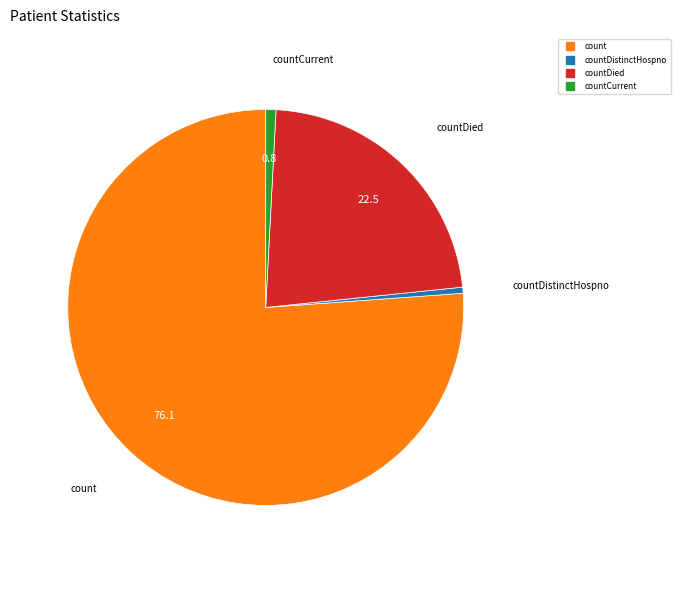

Is there a majority slice in this chart?

Yes